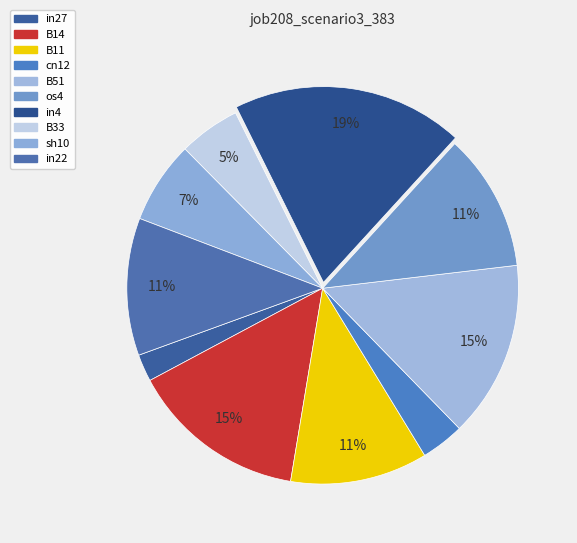

What is the change in value from B14 to cn12?

-0.2